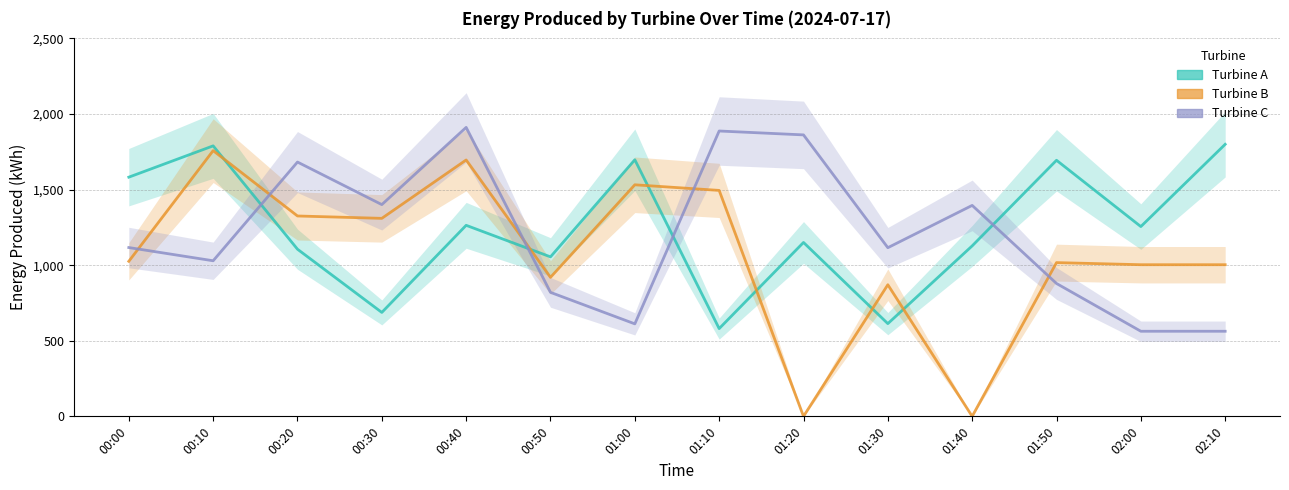

Is it true that Turbine C equals 1229.5 at 00:50?

False